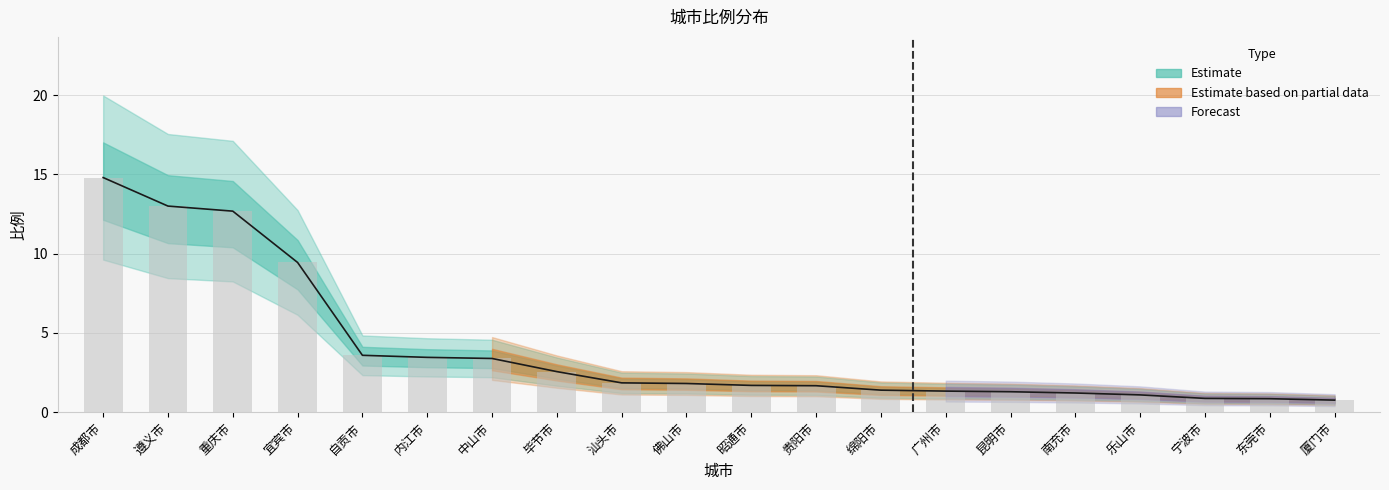

List the labels in order of value, smallest first.

厦门市, 东莞市, 宁波市, 乐山市, 南充市, 昆明市, 广州市, 绵阳市, 贵阳市, 昭通市, 佛山市, 汕头市, 毕节市, 中山市, 内江市, 自贡市, 宜宾市, 重庆市, 遵义市, 成都市